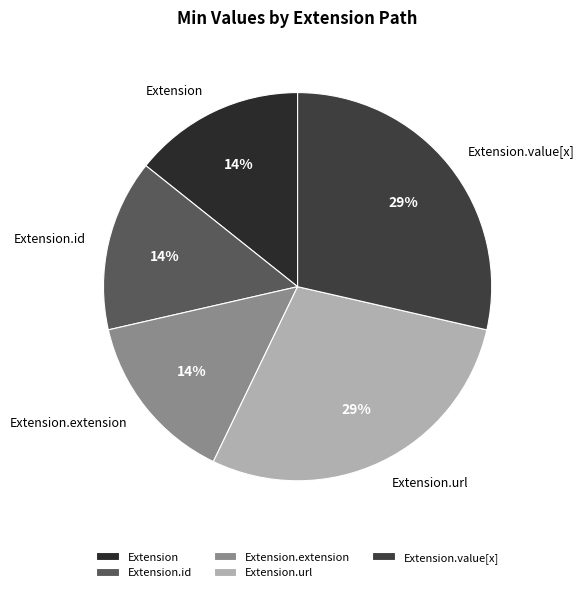

What is the ratio of the value at Extension.extension to the value at Extension.url?

0.5